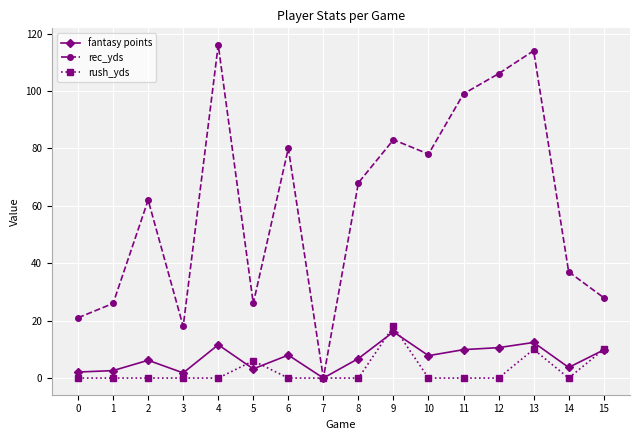

Which series changed the most between 4 and 10?

rec_yds